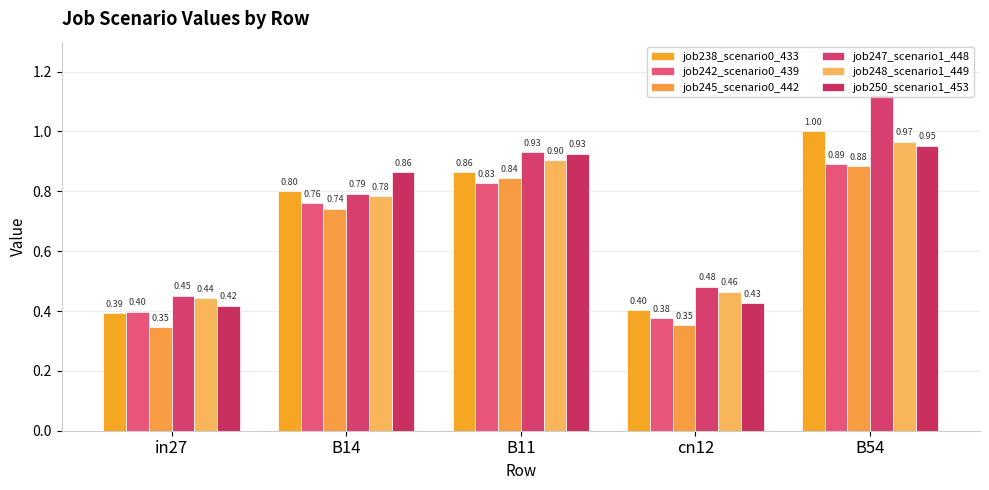

Reading left to right, what are all the values shown in this chart?

job238_scenario0_433: 0.4	0.8	0.9	0.4	1.0
job242_scenario0_439: 0.4	0.8	0.8	0.4	0.9
job245_scenario0_442: 0.3	0.7	0.8	0.4	0.9
job247_scenario1_448: 0.5	0.8	0.9	0.5	1.1
job248_scenario1_449: 0.4	0.8	0.9	0.5	1.0
job250_scenario1_453: 0.4	0.9	0.9	0.4	1.0